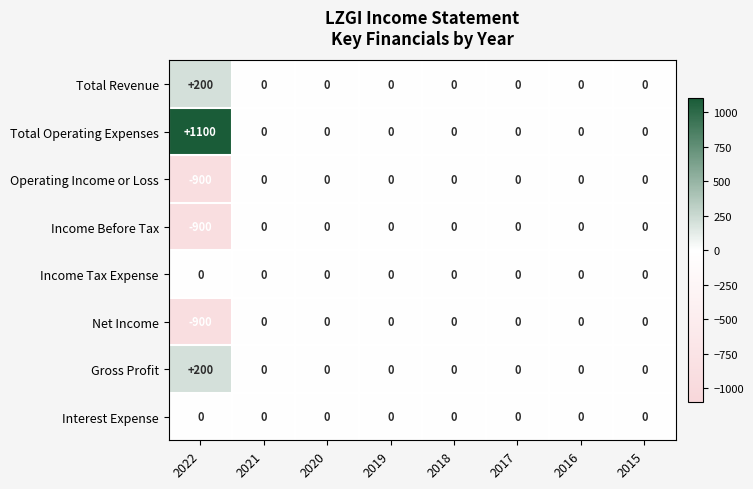

At which label is Net Income closest to -450?

2022